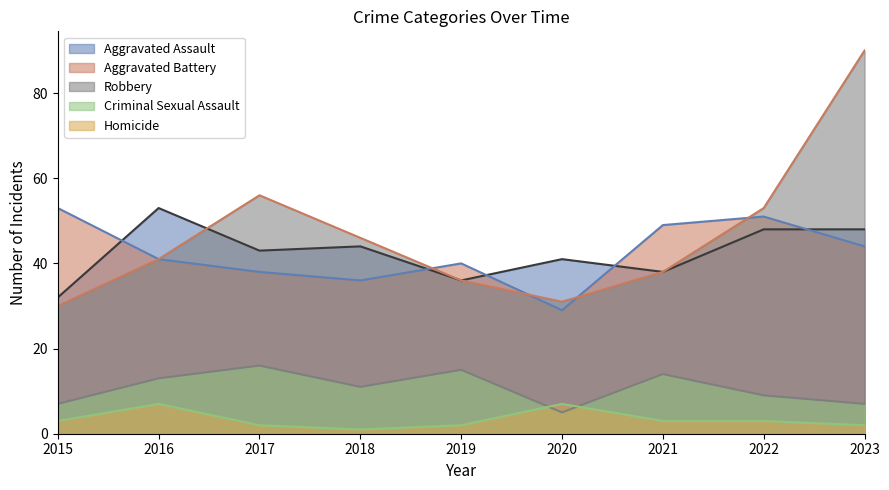

Is it true that Robbery equals 41 at 2016?

True